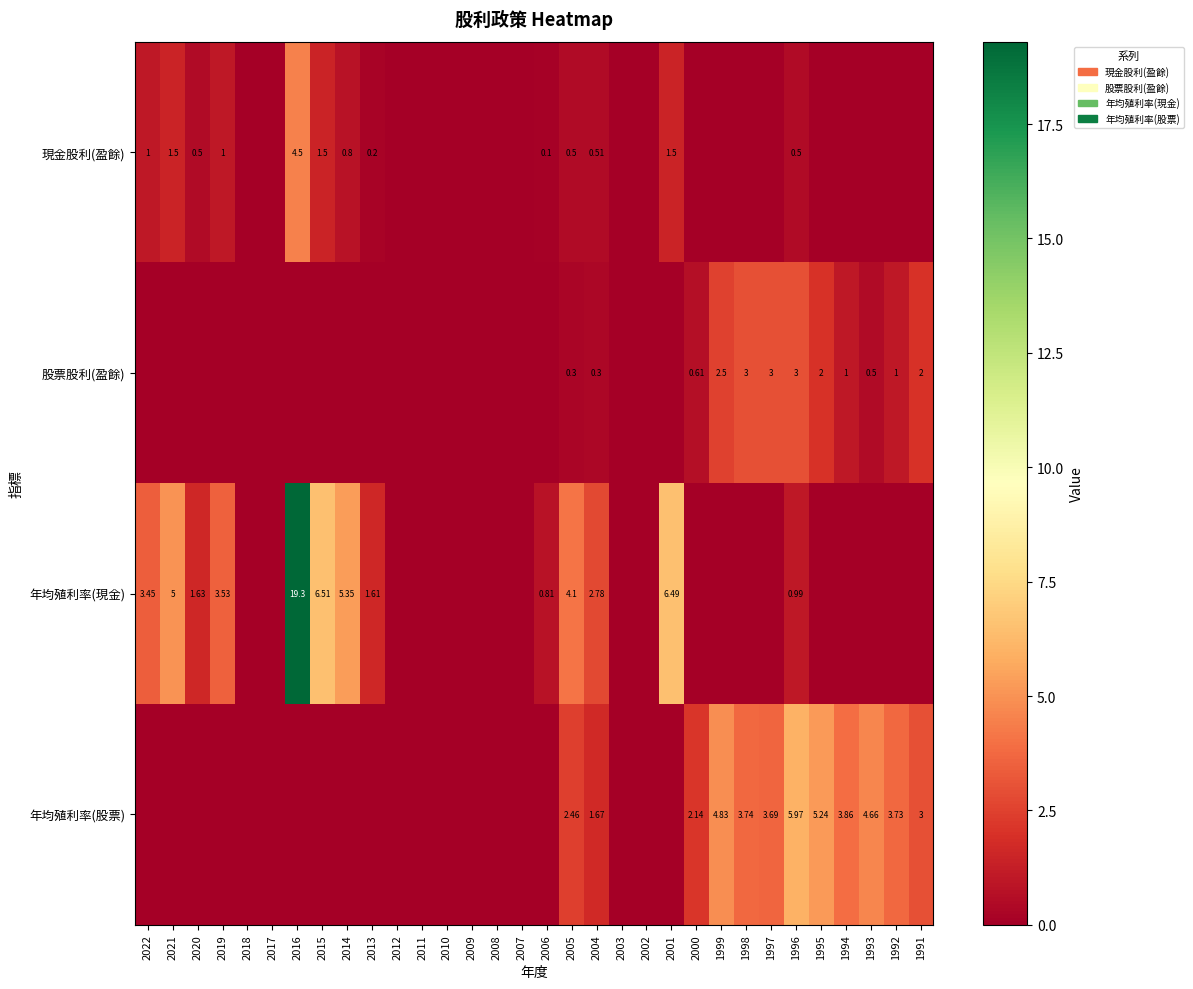

At which category does the chart reach its peak across all series?

2016